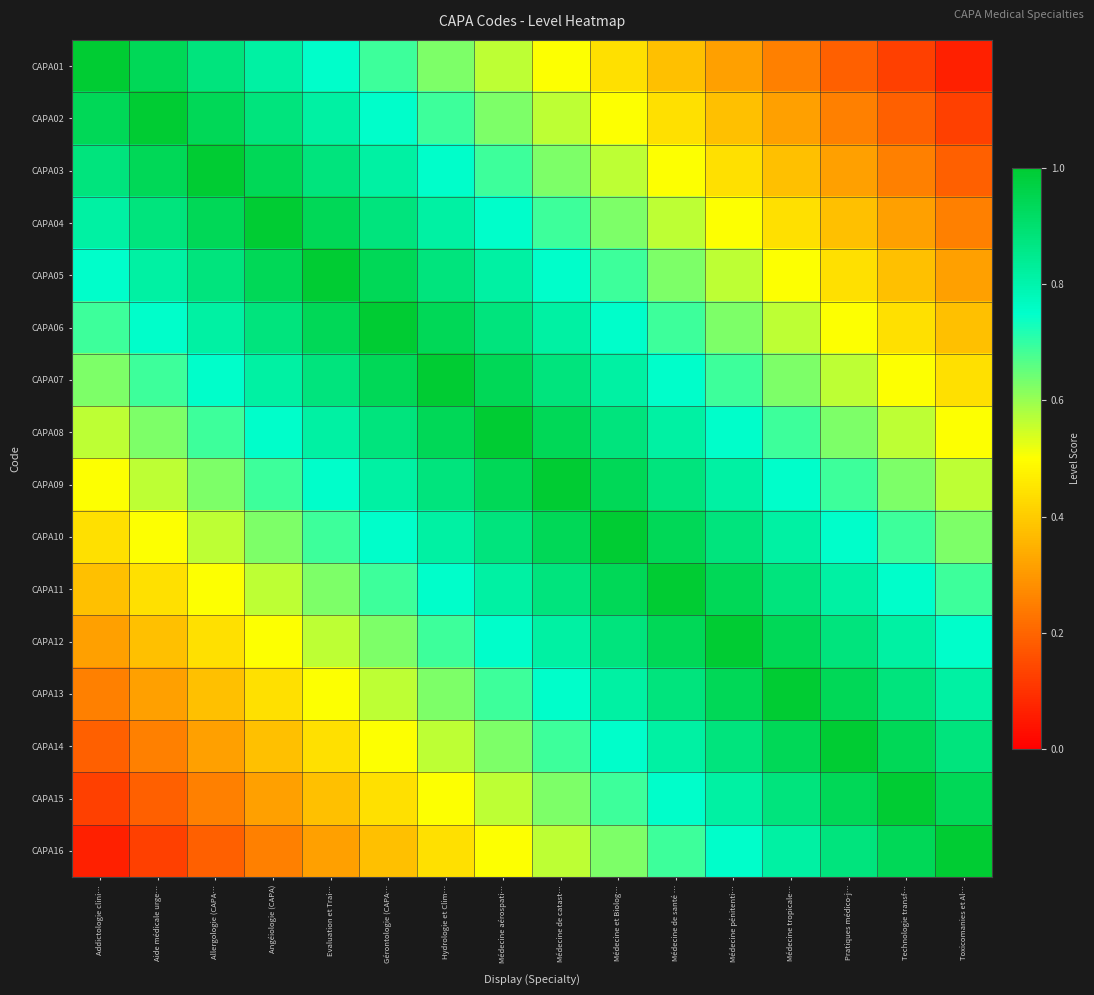

What is the minimum value shown in the chart?

0.1